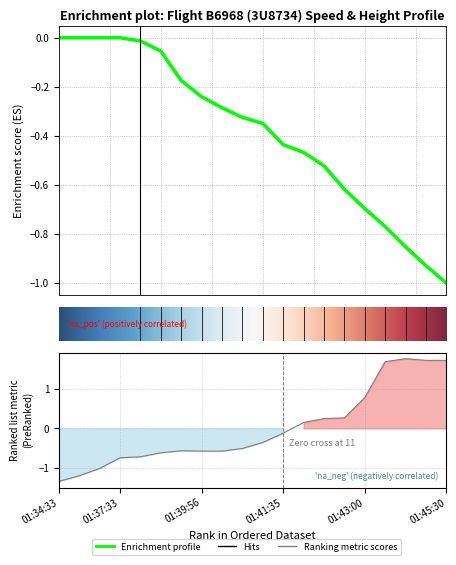

Reading right to left, transcribe all the data shown in this chart.

-1.0	-0.9	-0.9	-0.8	-0.7	-0.6	-0.5	-0.5	-0.4	-0.3	-0.3	-0.3	-0.2	-0.2	-0.1	-0.0	-0.0	-0.0	-0.0	-0.0